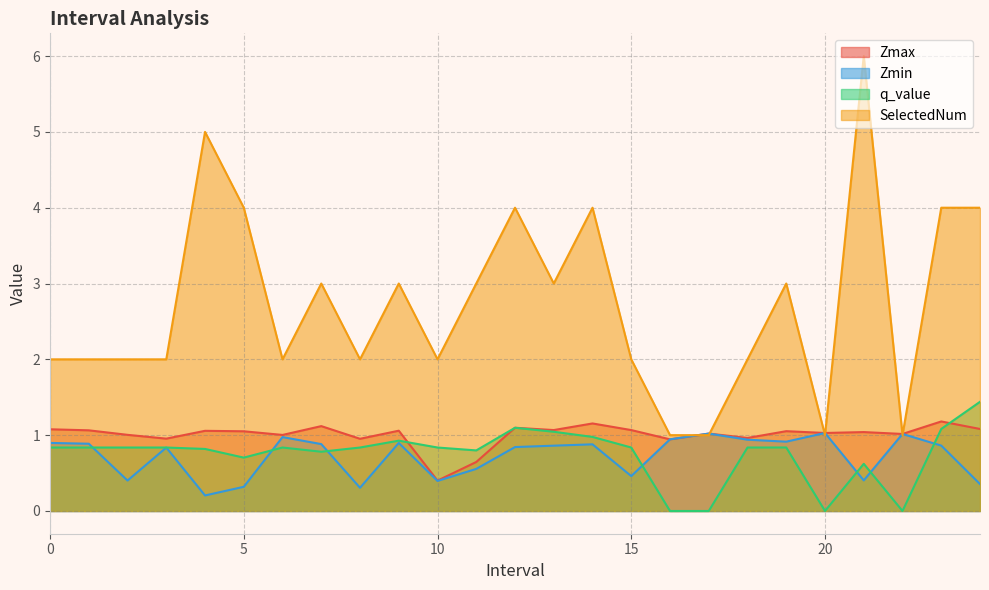

True or false: SelectedNum and Zmin cross at least once.

True